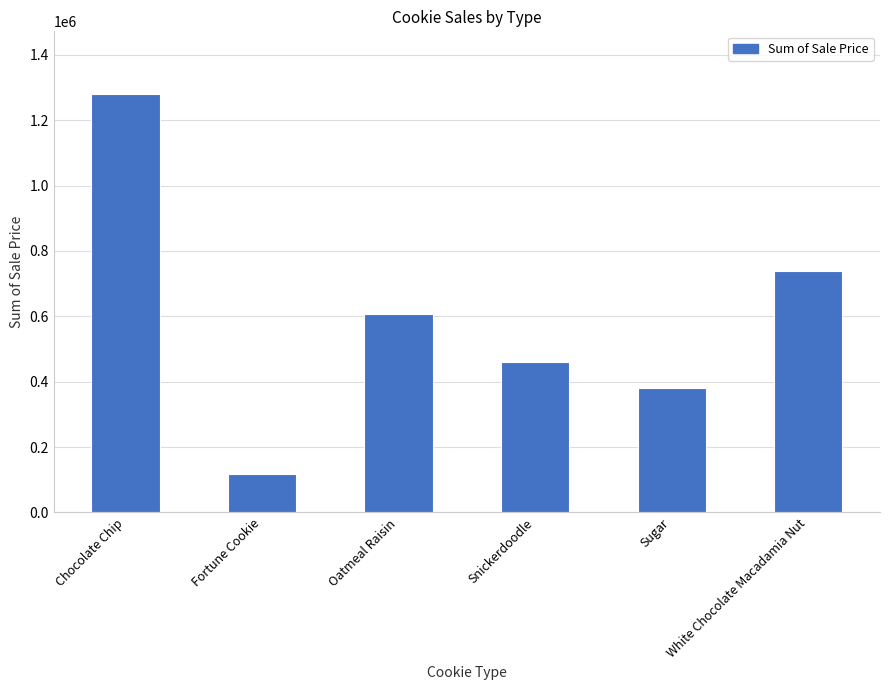

At which category does the chart reach its peak across all series?

Chocolate Chip